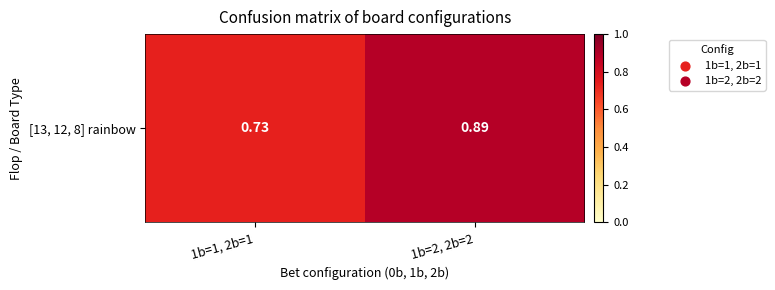

How many distinct data groups are displayed?

1